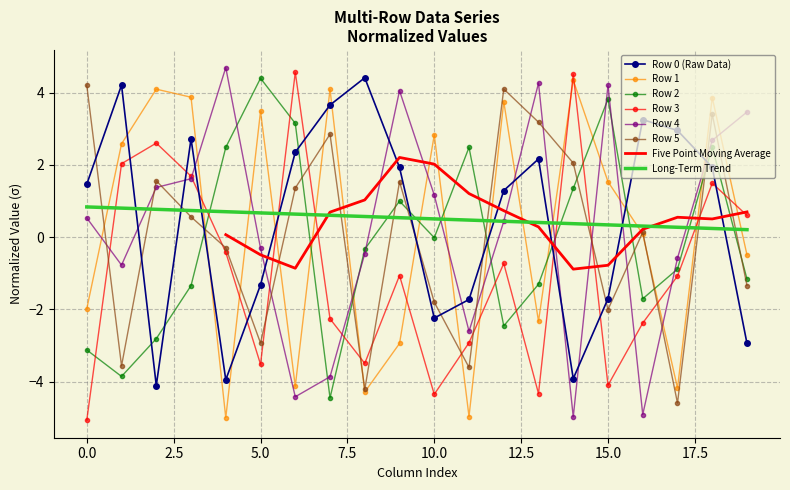

How many interior local valleys does the Row 5 series have?

6